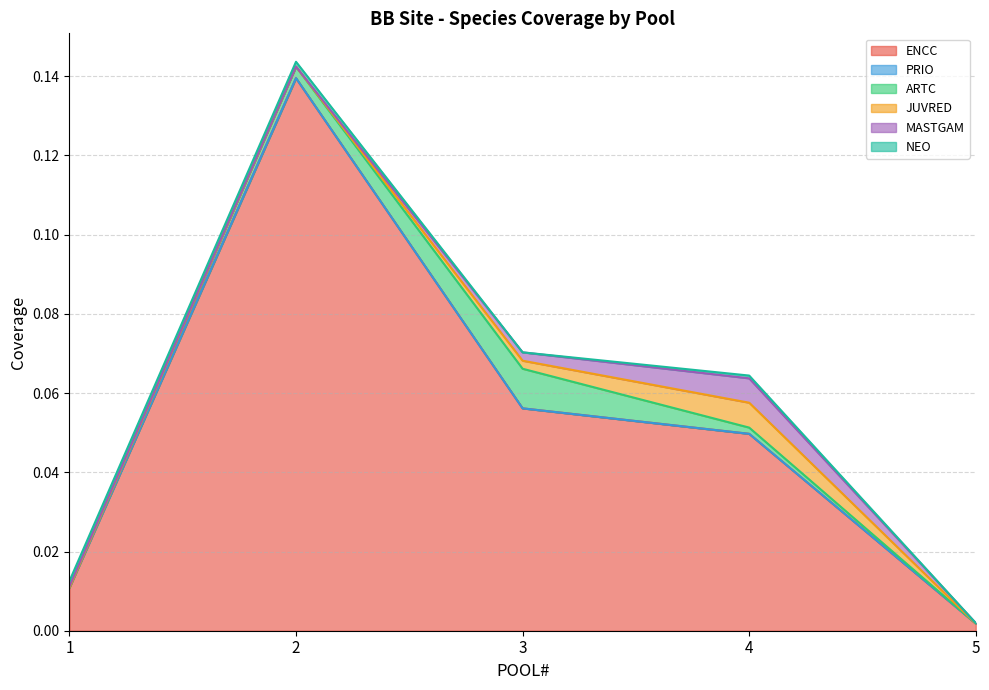

How many JUVRED values are between 0 and 1?

5